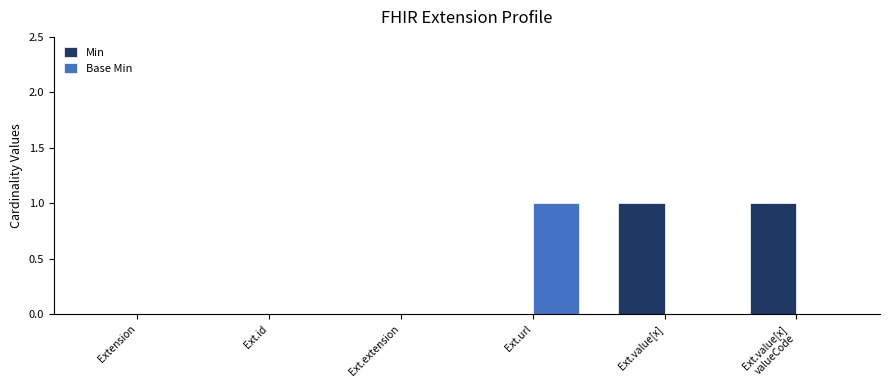

Is it true that Base Min equals 0 at Ext.value[x]?

True